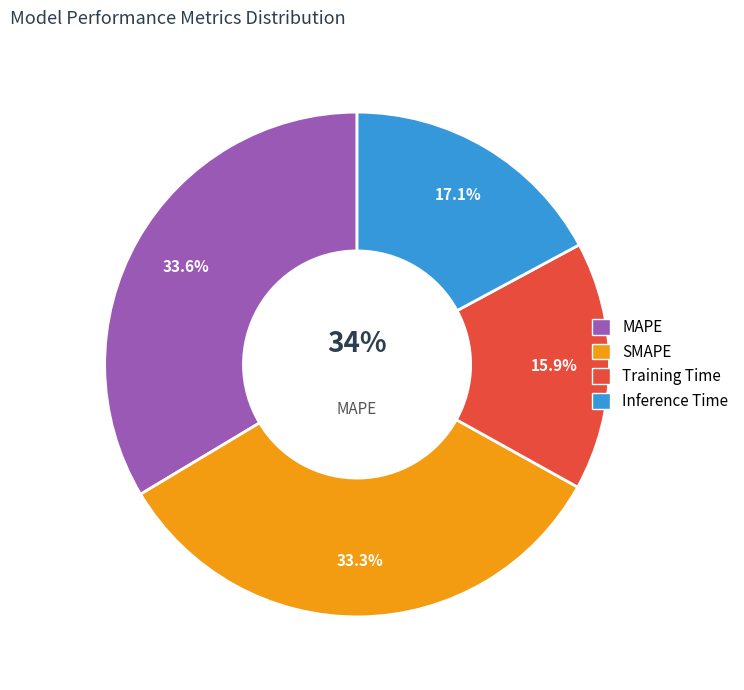

To the nearest percent, what is the difference between the largest and smallest slice percentages?

18%